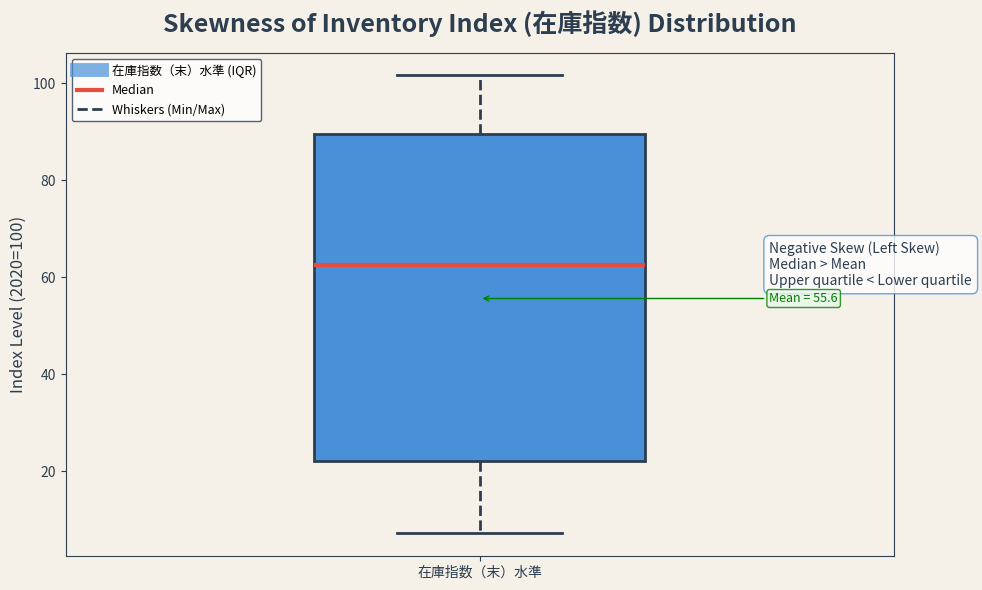

Read this box plot against the y-axis: the position of the median line, the range covered by the box, and the ends of both whiskers. The values are not printed on the chart, so give them approximately, as read against the axis.

median 62, box 22 to 90, whiskers 8 to 102